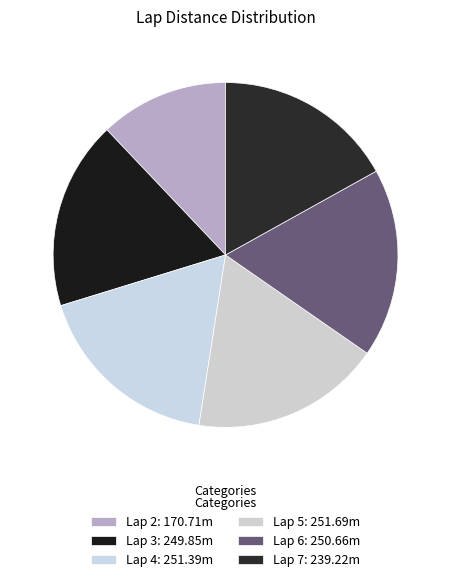

Combined, do Lap 3 and Lap 5 account for over 50%?

No